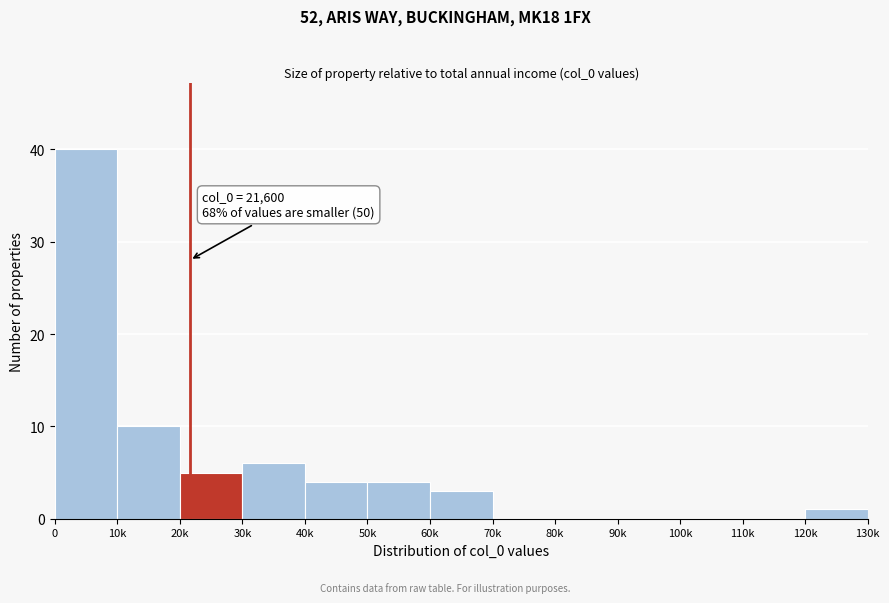

Reading left to right, transcribe all the data shown in this chart.

0=40	10k=10	20k=5	30k=6	40k=4	50k=4	60k=3	70k=0	80k=0	90k=0	100k=0	110k=0	120k=1